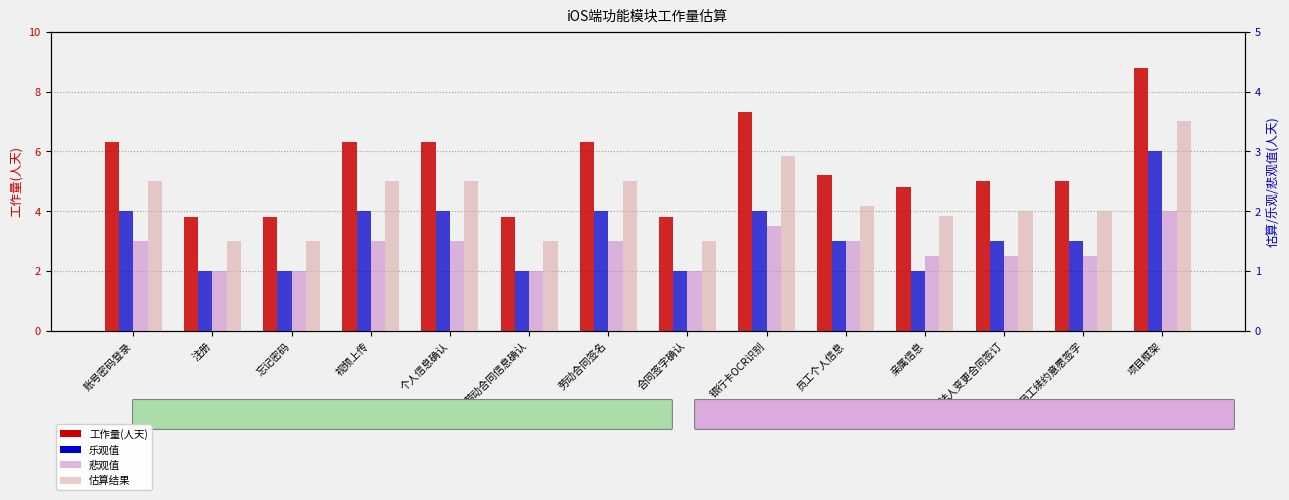

How many groups of bars are there?

14